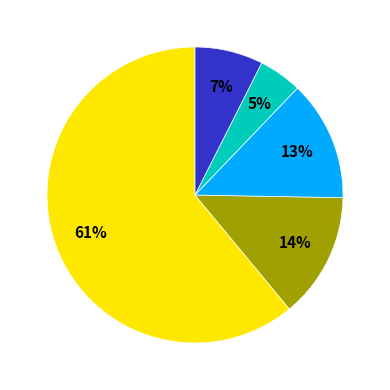

Does any single category account for the majority?

Yes